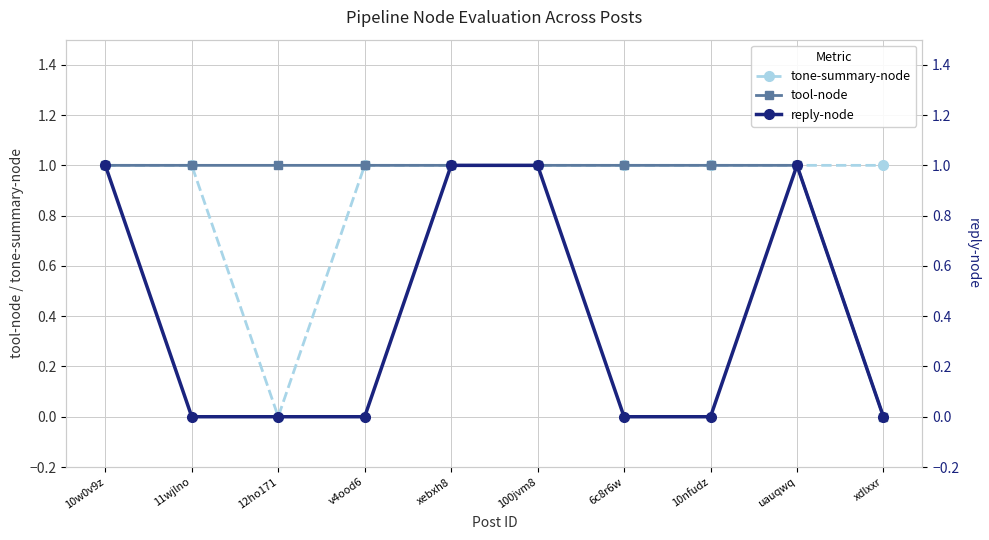

At which category is the sum across all series the highest?

10w0v9z